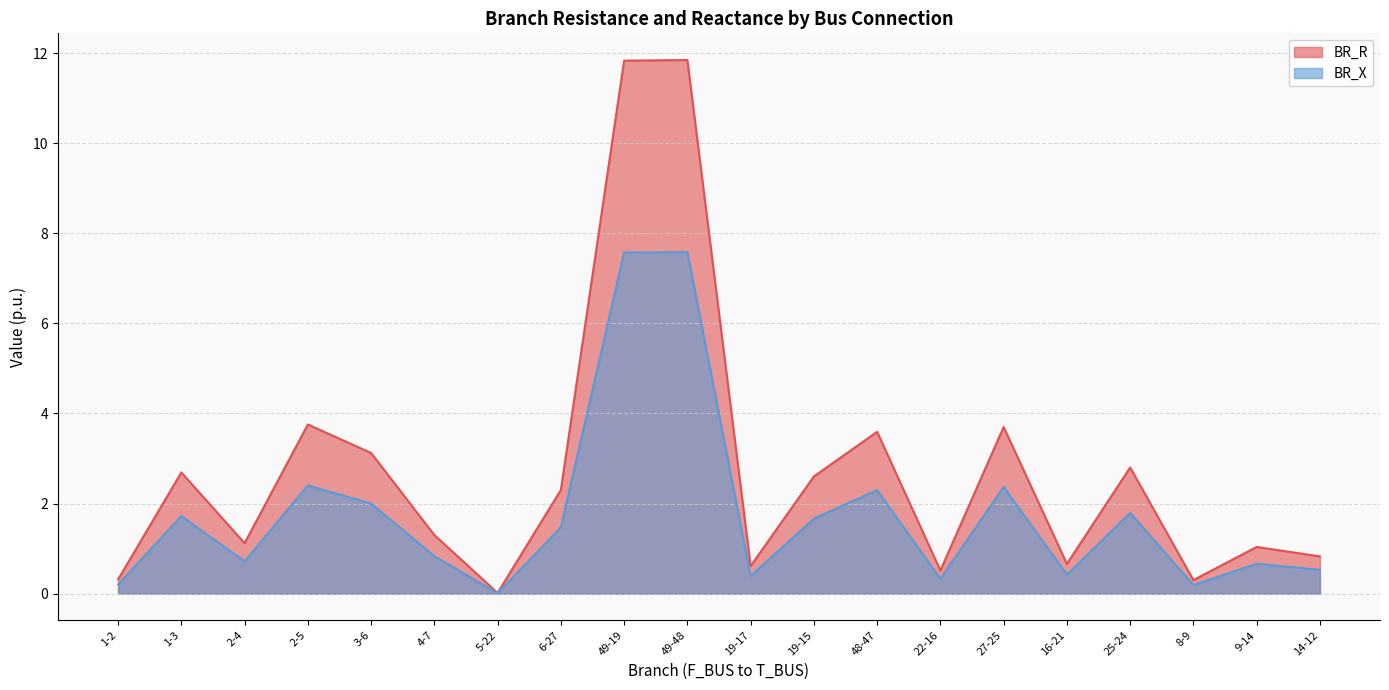

Which category has the highest value in the BR_R series?

49-48